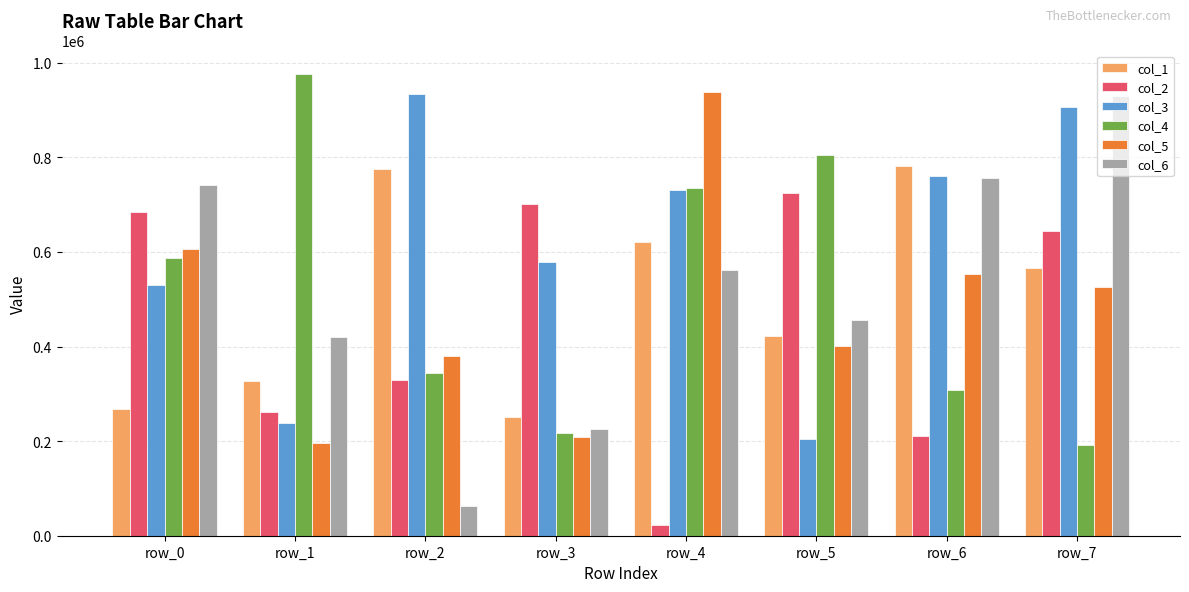

What is the value of the col_5 bar at the 2nd from the left?

195167